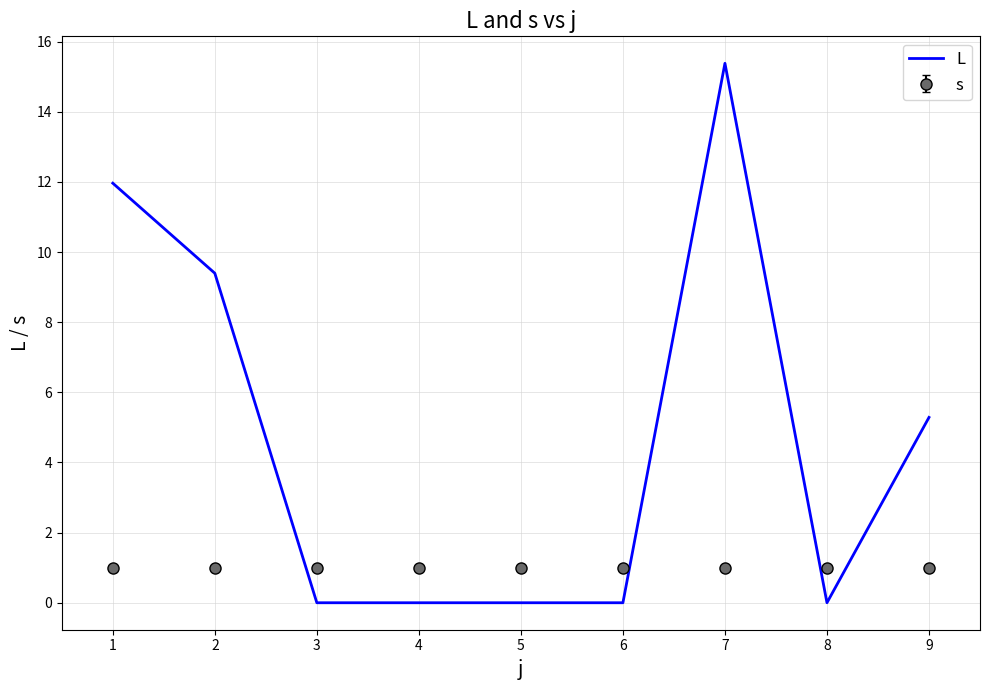

What is the difference between the maximum and minimum values in the L series?

15.4